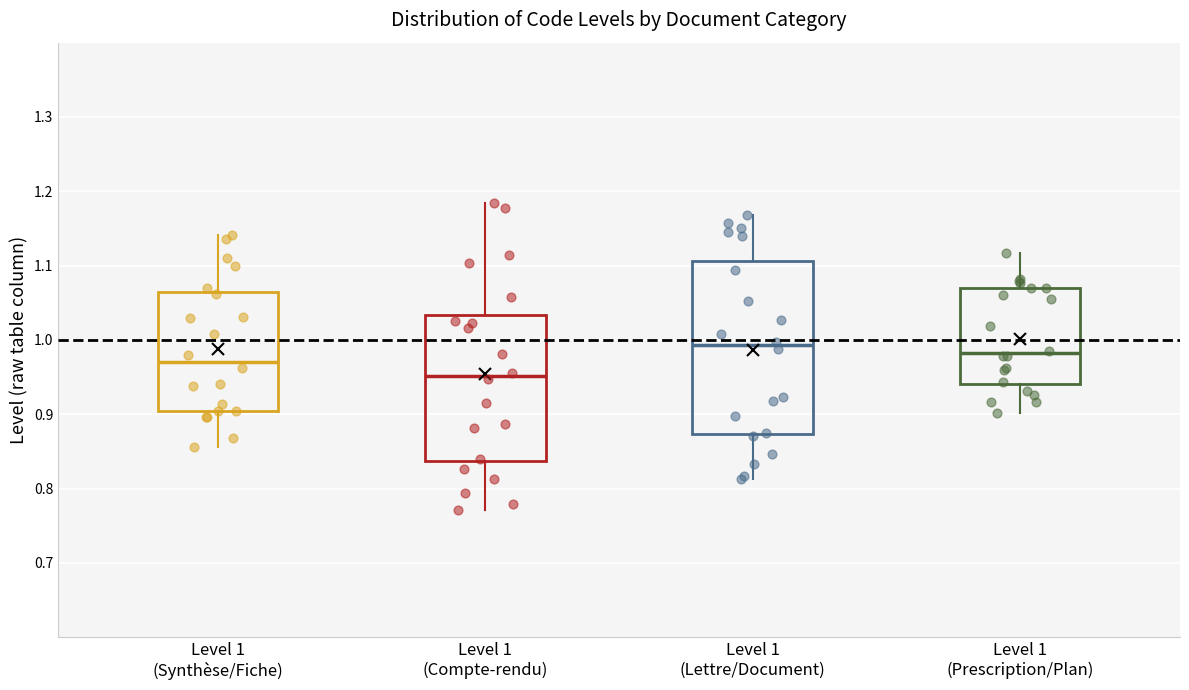

Reading left to right, read every box against the y-axis: the position of its median line, the range the box covers, and the ends of its whiskers. The values are not printed on the chart, so give them approximately, as read against the axis.

Level 1 (Synthèse/Fiche): median 0.97, box 0.90 to 1.06, whiskers 0.86 to 1.14
Level 1 (Compte-rendu): median 0.95, box 0.84 to 1.03, whiskers 0.77 to 1.18
Level 1 (Lettre/Document): median 0.99, box 0.87 to 1.11, whiskers 0.81 to 1.17
Level 1 (Prescription/Plan): median 0.98, box 0.94 to 1.07, whiskers 0.90 to 1.12